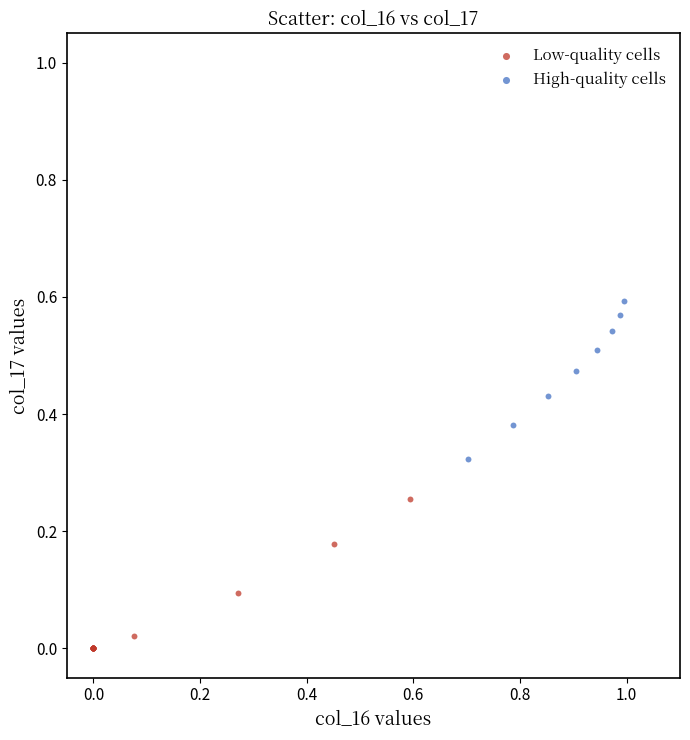

Which series reaches the minimum Y coordinate?

Low-quality cells